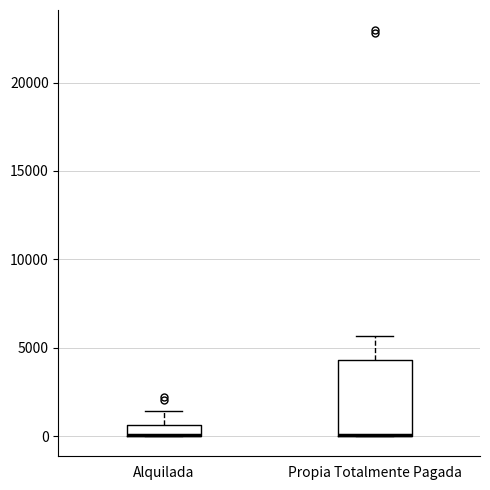

Which box is the tallest, from its lower edge to its upper edge?

Propia Totalmente Pagada